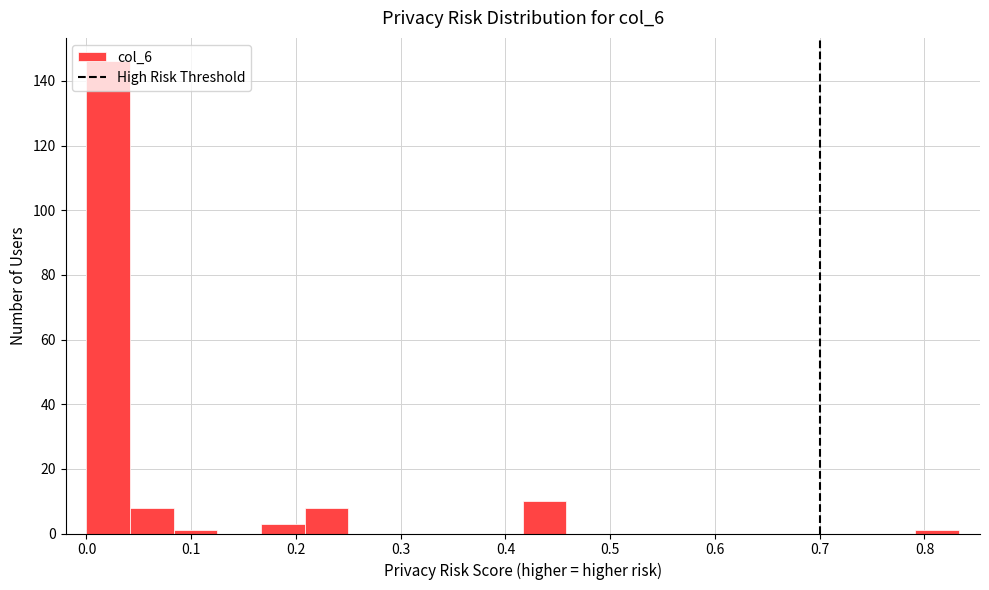

Reading left to right, transcribe this chart: for each bar, give the range it covers on the x-axis and its height. Neither the bar edges nor the heights are printed on the chart, so give them approximately, as read against the axes.

0.00 to 0.04: 146
0.04 to 0.08: 8
0.08 to 0.12: under 2
0.12 to 0.17: 0
0.17 to 0.21: 4
0.21 to 0.25: 8
0.25 to 0.29: 0
0.29 to 0.33: 0
0.33 to 0.37: 0
0.37 to 0.42: 0
0.42 to 0.46: 10
0.46 to 0.50: 0
0.50 to 0.54: 0
0.54 to 0.58: 0
0.58 to 0.62: 0
0.62 to 0.67: 0
0.67 to 0.71: 0
0.71 to 0.75: 0
0.75 to 0.79: 0
0.79 to 0.83: under 2